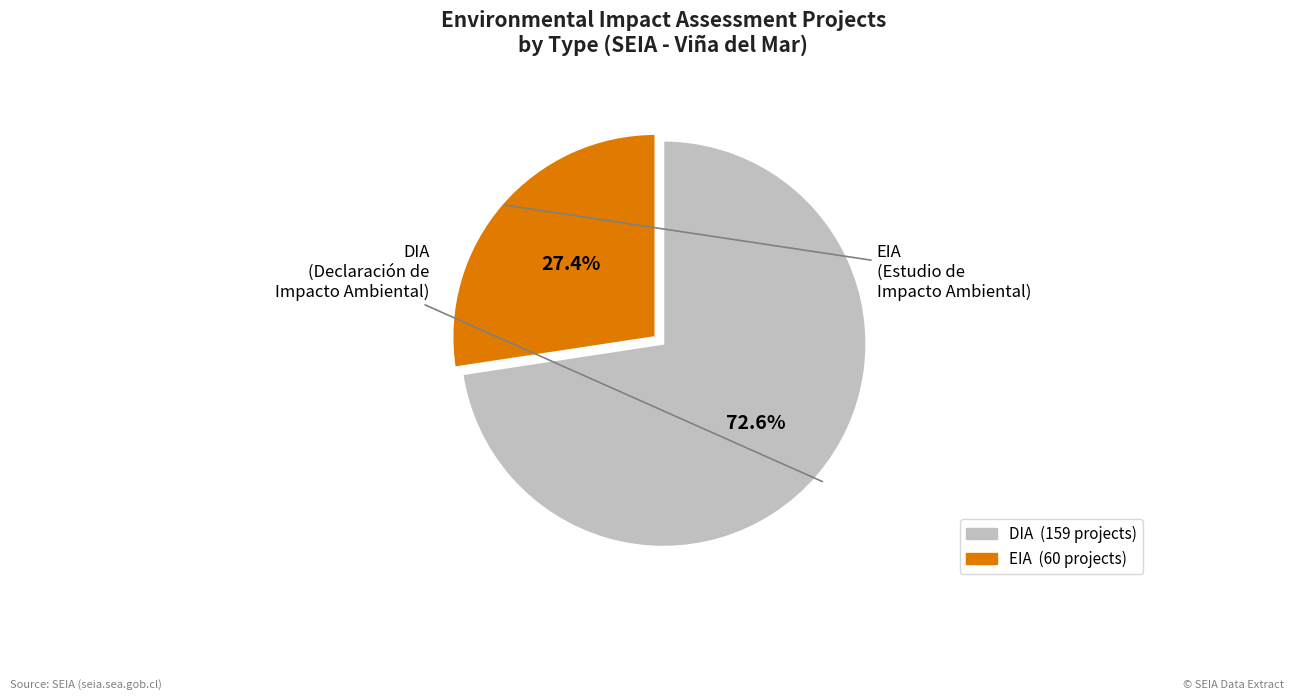

Rank the categories by value from lowest to highest.

EIA, DIA